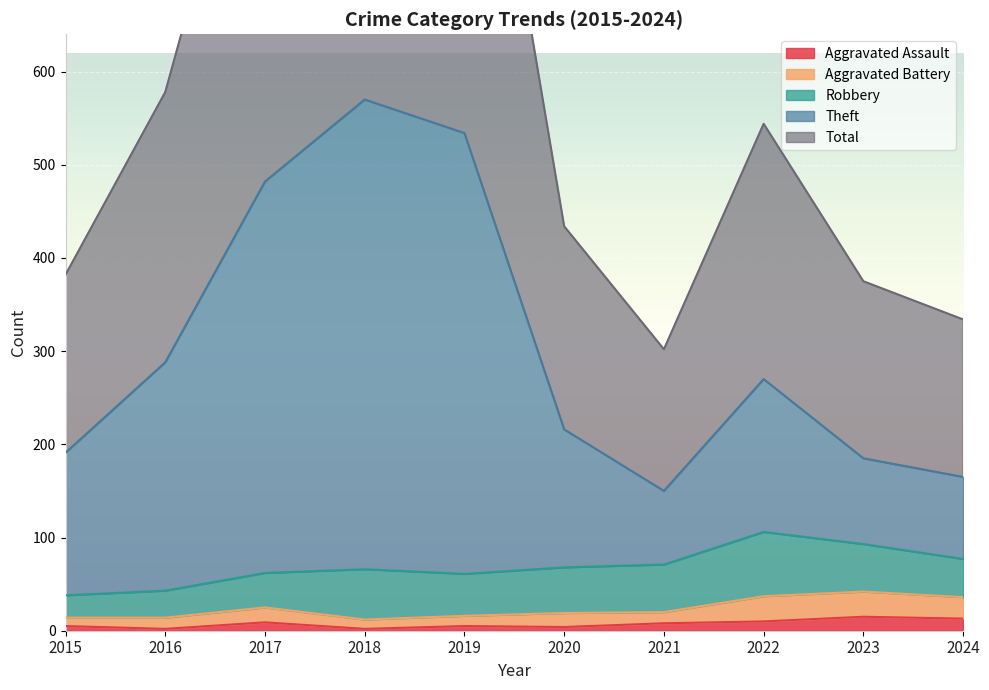

At which label does Theft first exceed 270?

2016